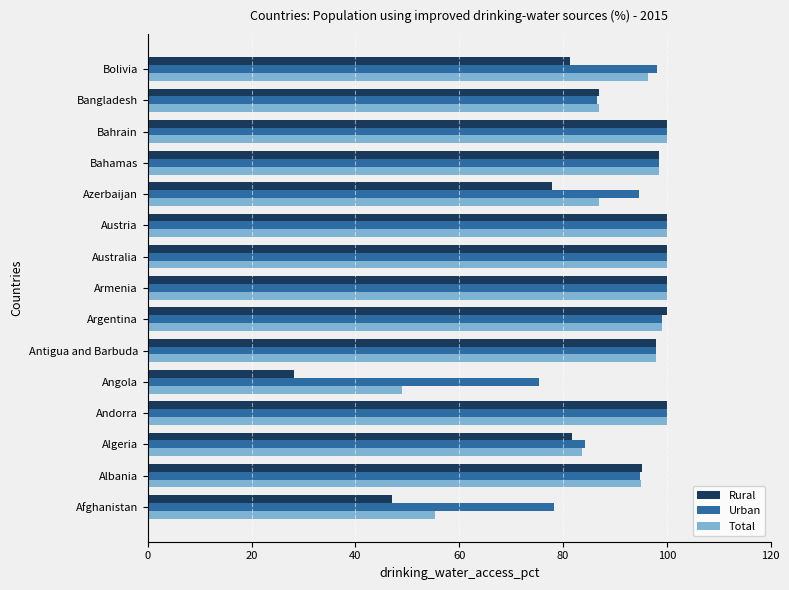

What is the spread (max minus min) of values at Azerbaijan?

16.9